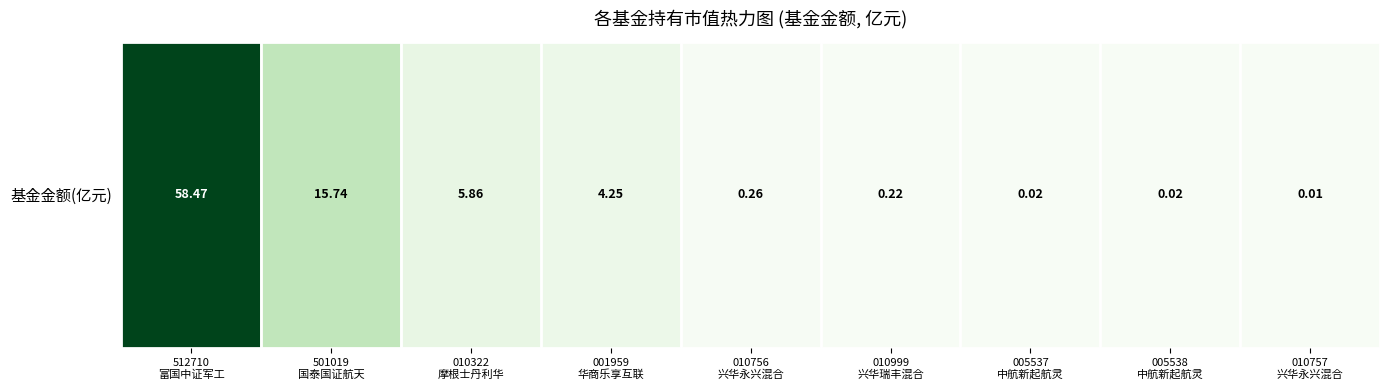

Between 005538
中航新起航灵 and 010756
兴华永兴混合, which is larger?

010756
兴华永兴混合